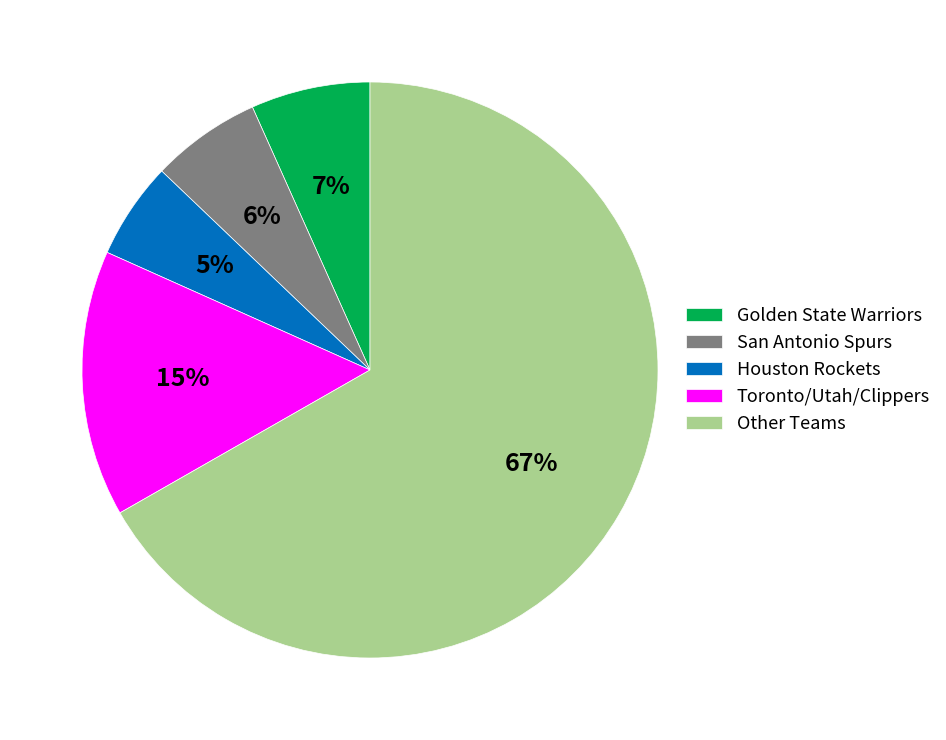

Between Toronto/Utah/Clippers and San Antonio Spurs, which is larger?

Toronto/Utah/Clippers